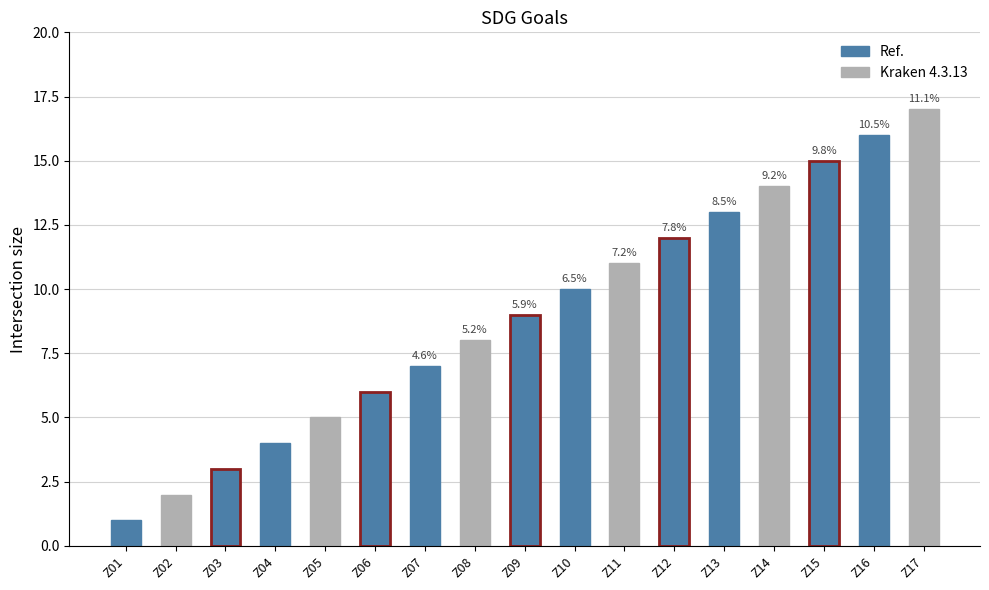

Does the chart contain any negative values?

No